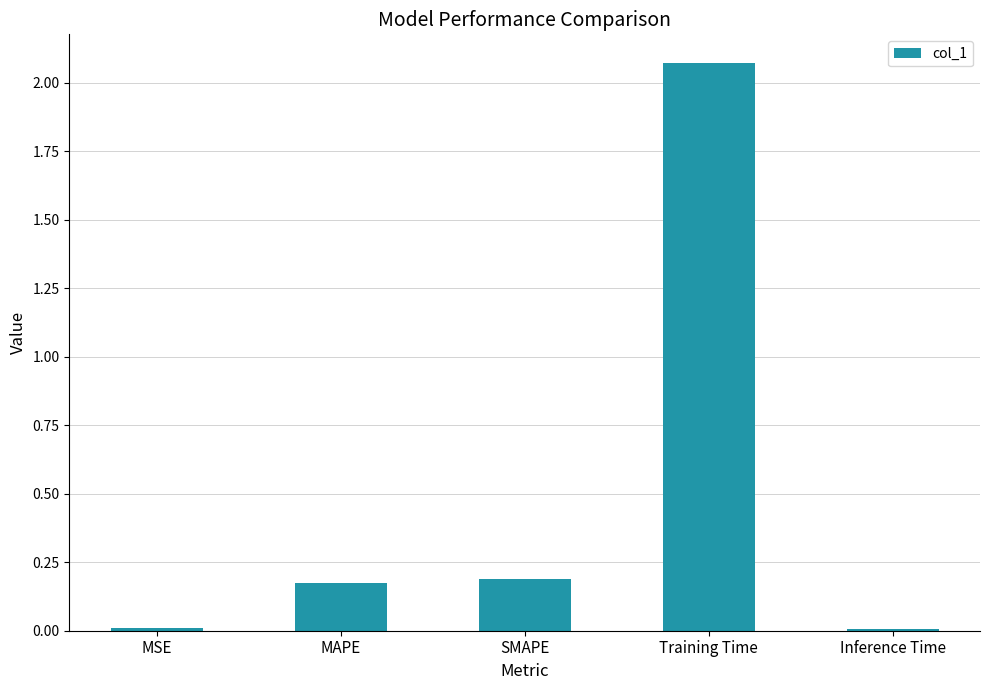

What is the label of the 2nd bar from the left?

MAPE